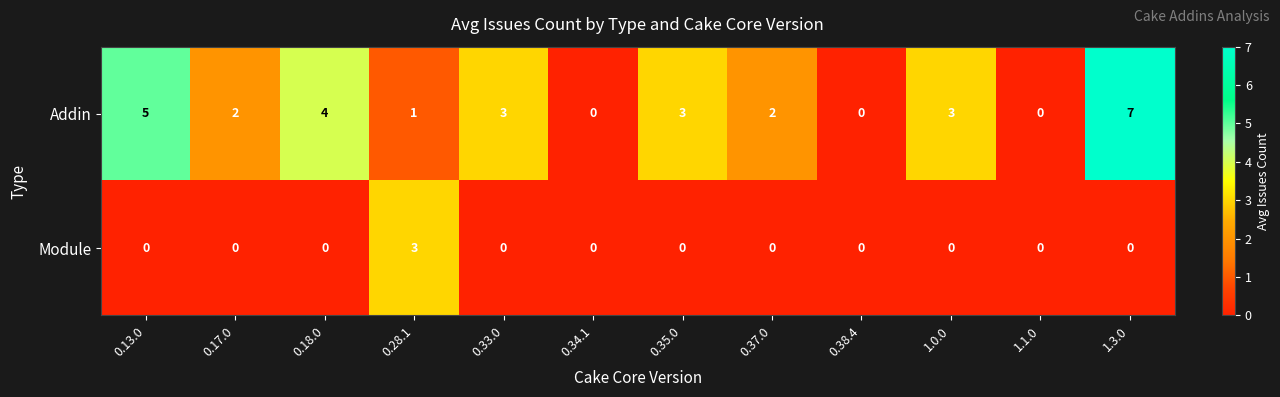

How many positive values does the Module series have?

1